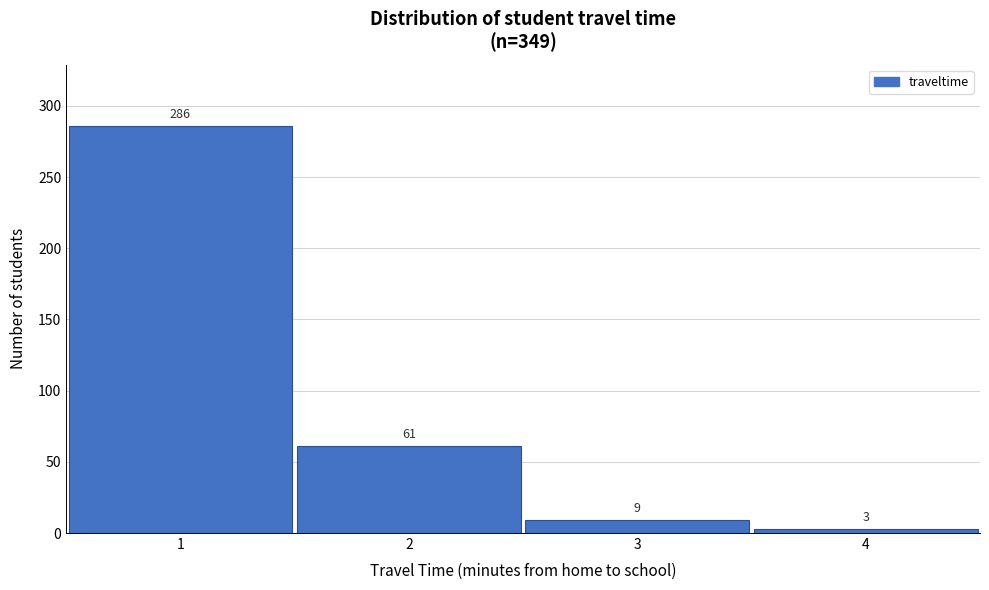

Reading right to left, what are all the values shown in this chart?

3	9	61	286